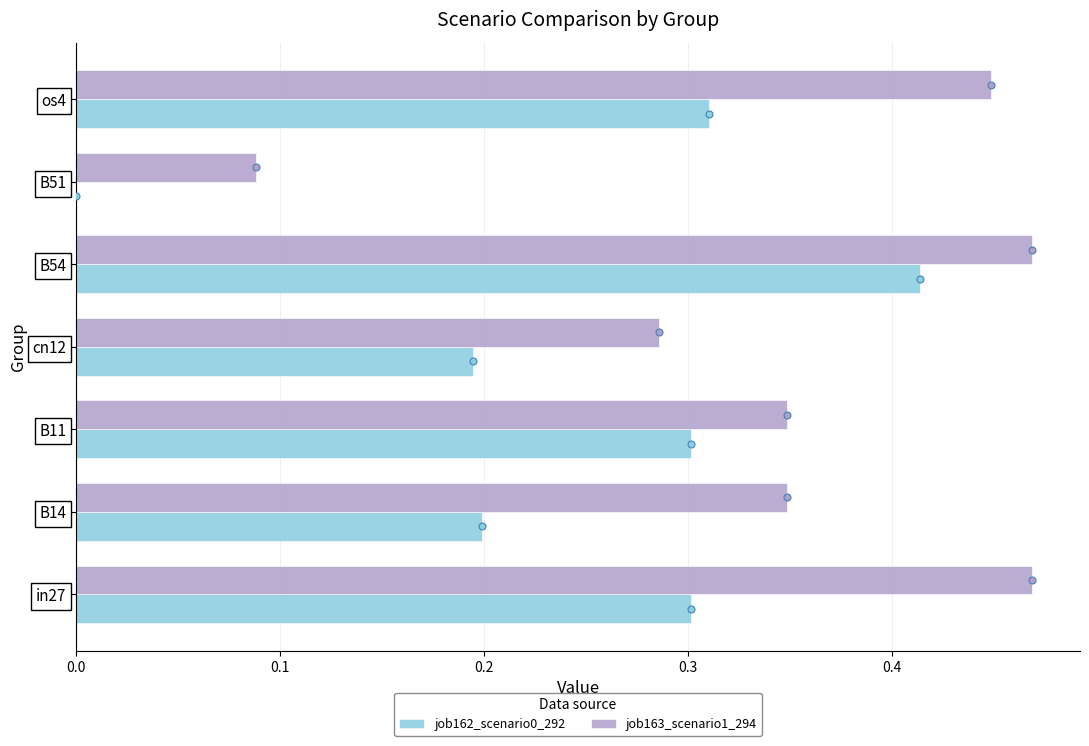

At which label does job162_scenario0_292 reach its peak?

B54